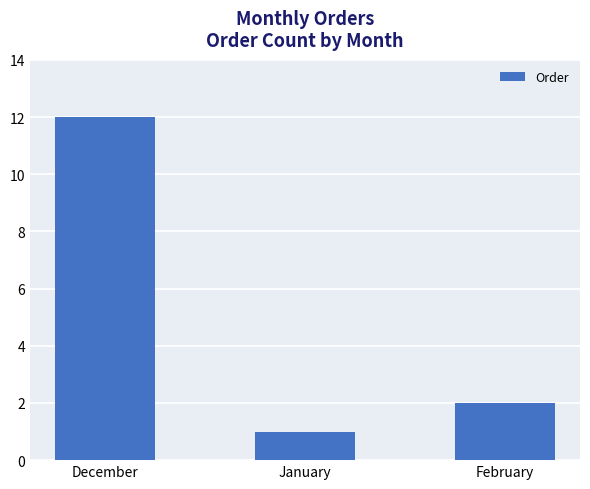

Reading left to right, extract all data points from this chart.

December=12	January=1	February=2